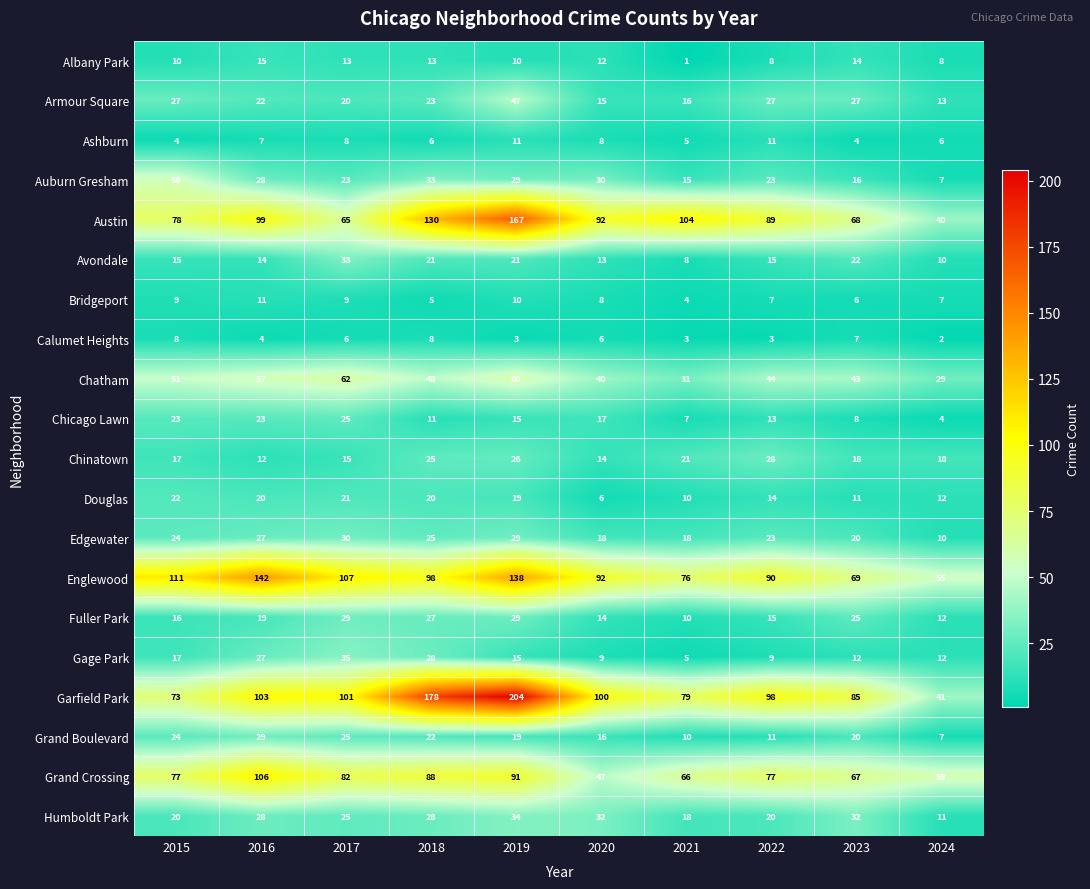

At which label is Auburn Gresham closest to 31?

2020